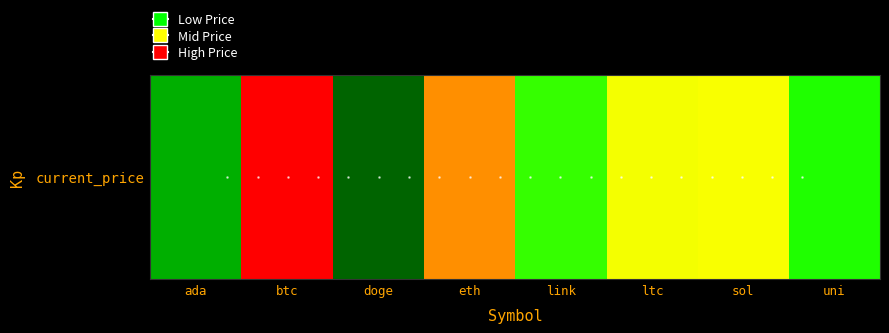

Where is the data nearest to the value 1?

uni